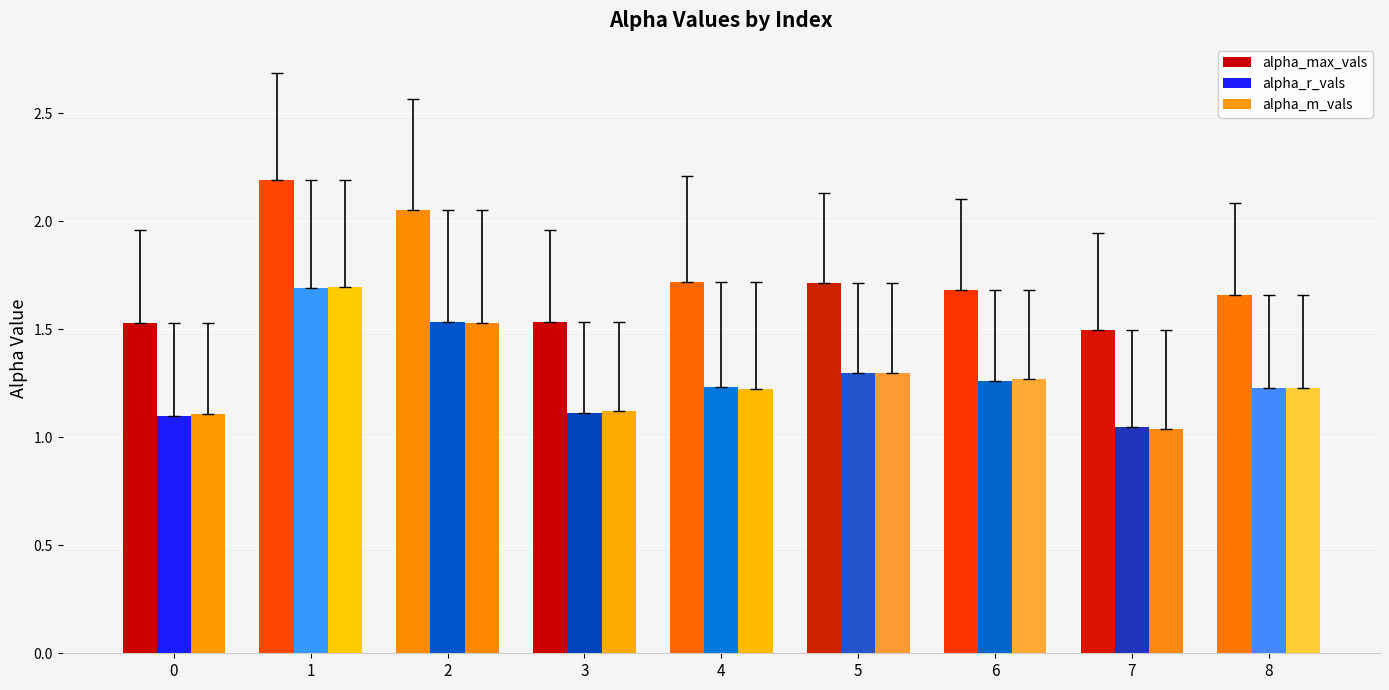

Which series has the widest spread of values?

alpha_max_vals